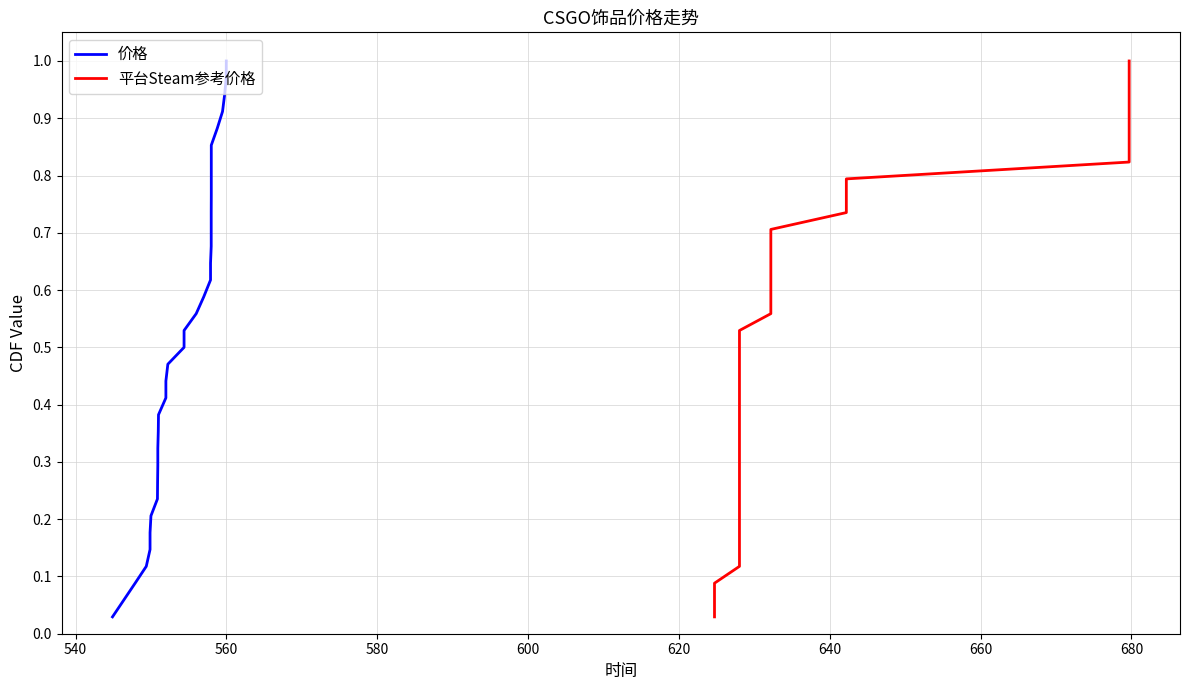

What is the difference between the second highest and second lowest values in the 价格 series?

0.9